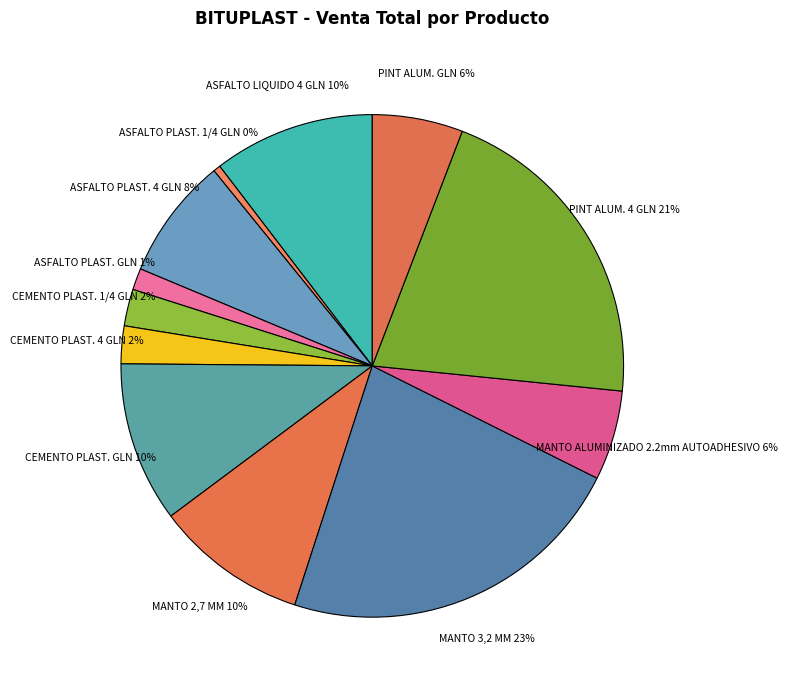

Count the number of slices in the pie.

12